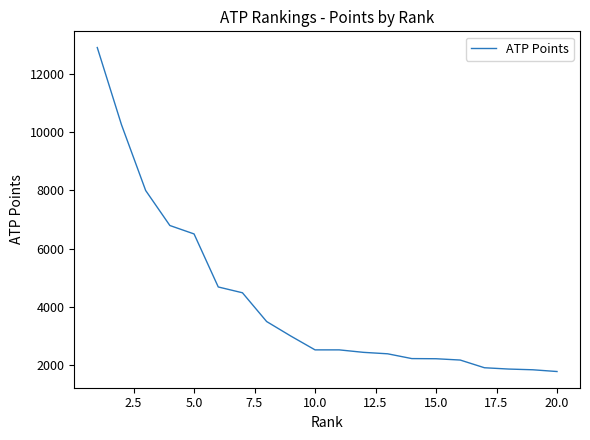

What is the maximum value shown in the chart?

12920